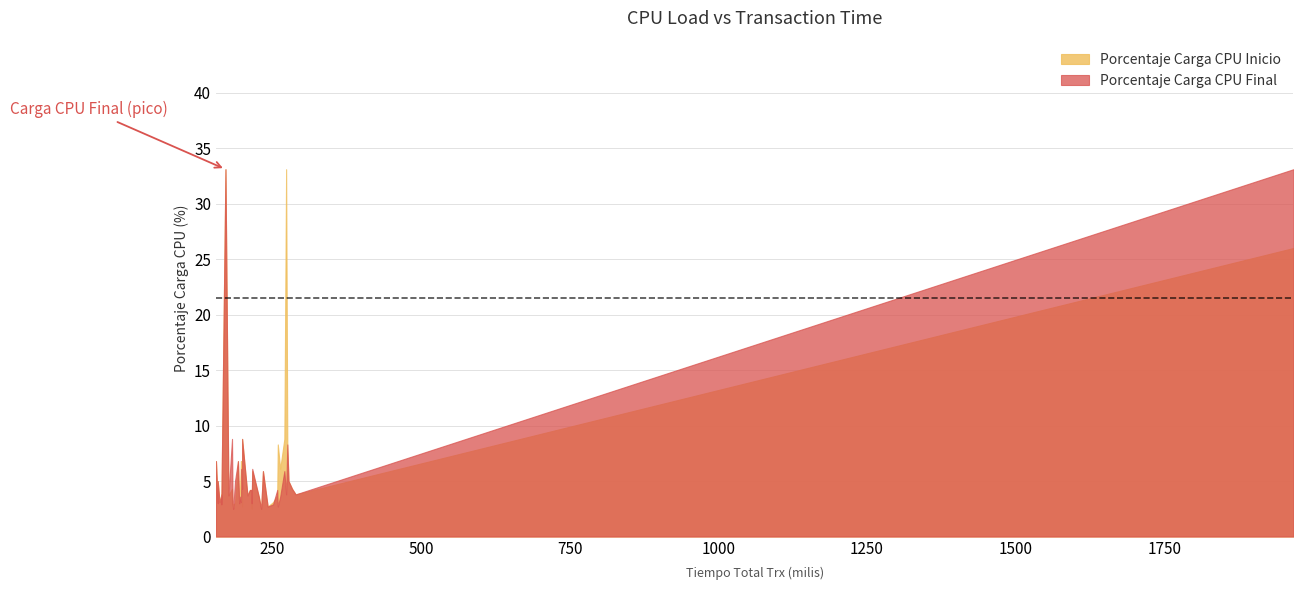

Which series has the largest range (max minus min)?

Porcentaje Carga CPU Inicio